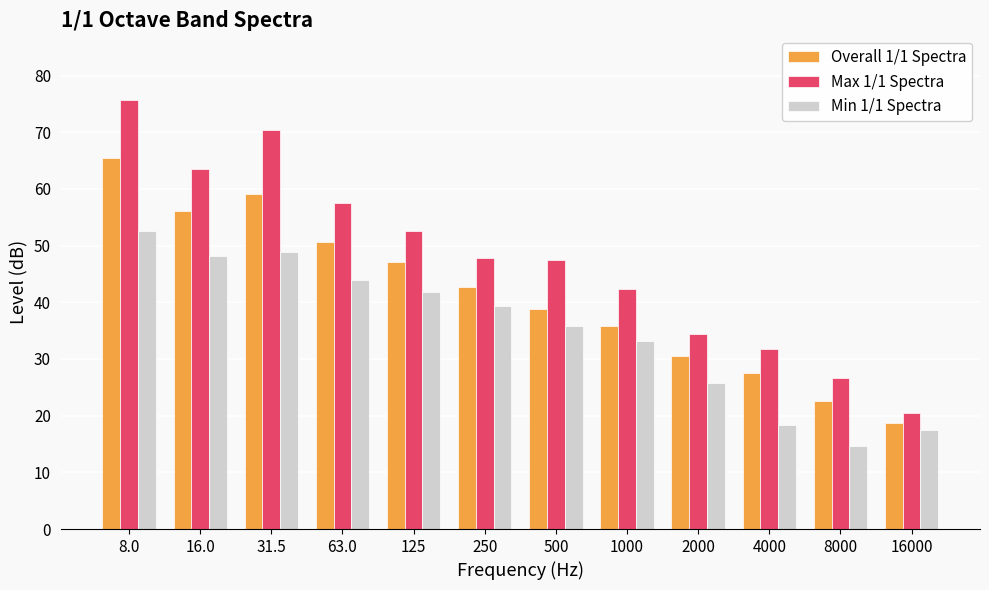

How many values in the Min 1/1 Spectra series are below 39?

6